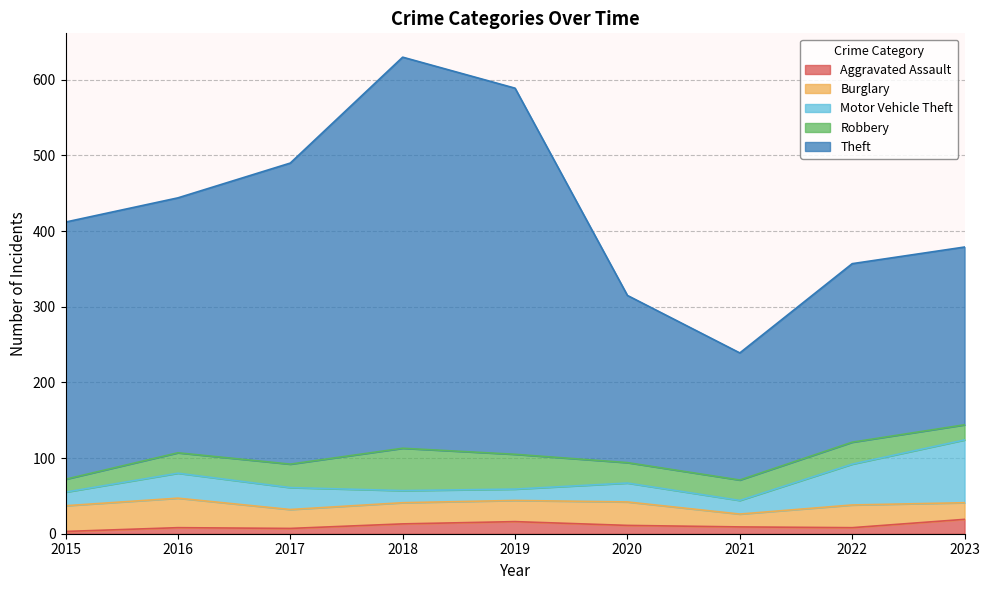

Between 2016 and 2017, which series saw the biggest shift?

Theft